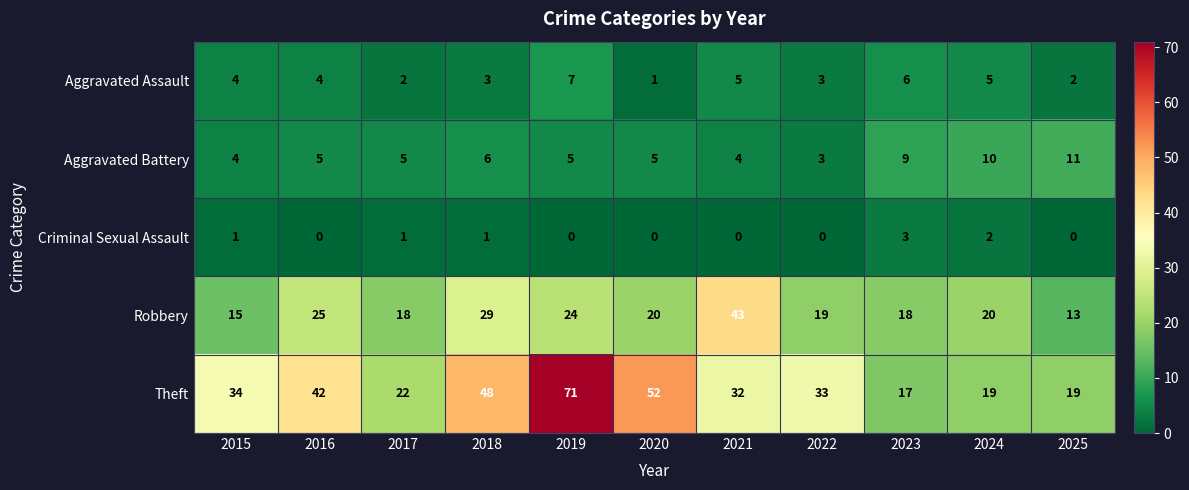

The value of Criminal Sexual Assault at 2025 is 2. True or false?

False